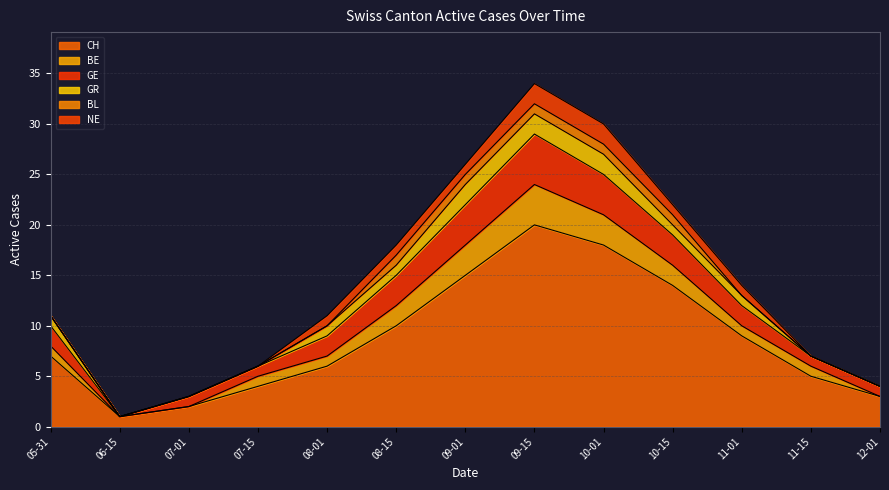

Which series changed the most between 2020-07-01 and 2020-11-15?

CH